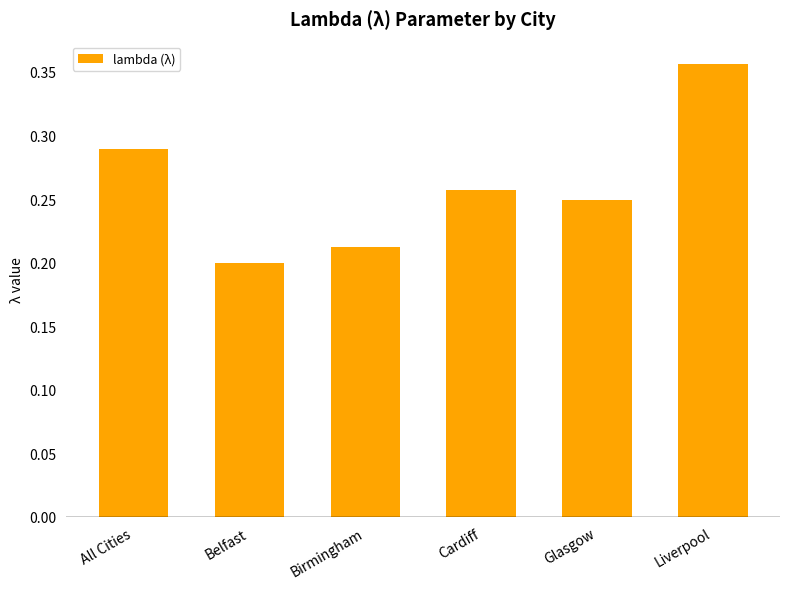

Count the values in the range 0 to 1.

6